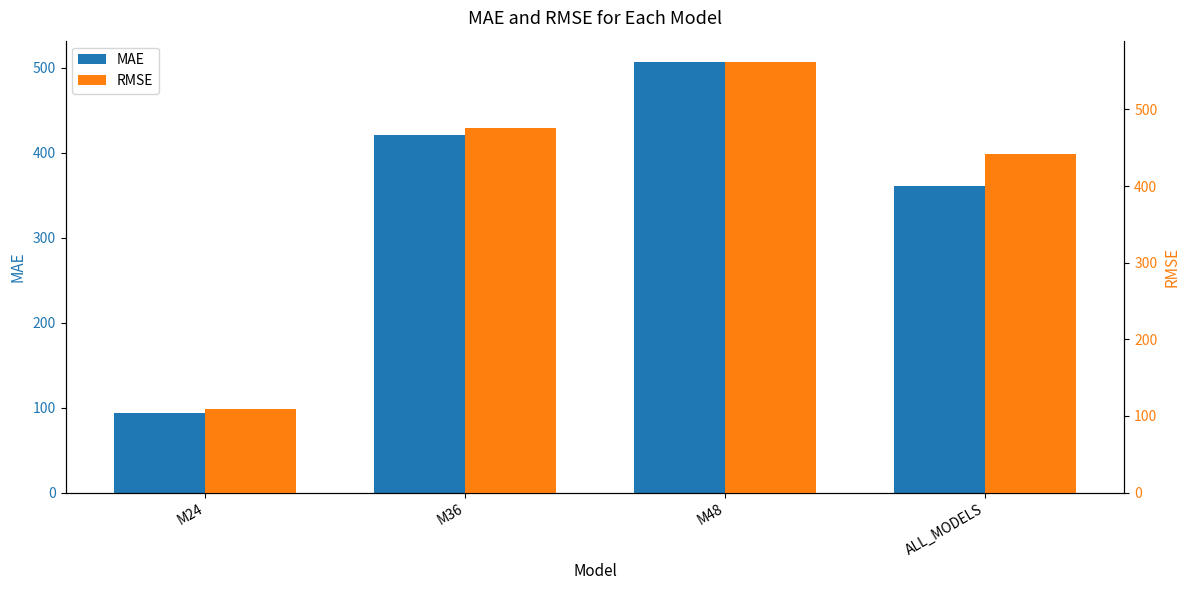

Reading left to right, extract all data points from this chart.

MAE: 94.2	420.6	506.6	360.5
RMSE: 109.6	475.9	561.7	441.7